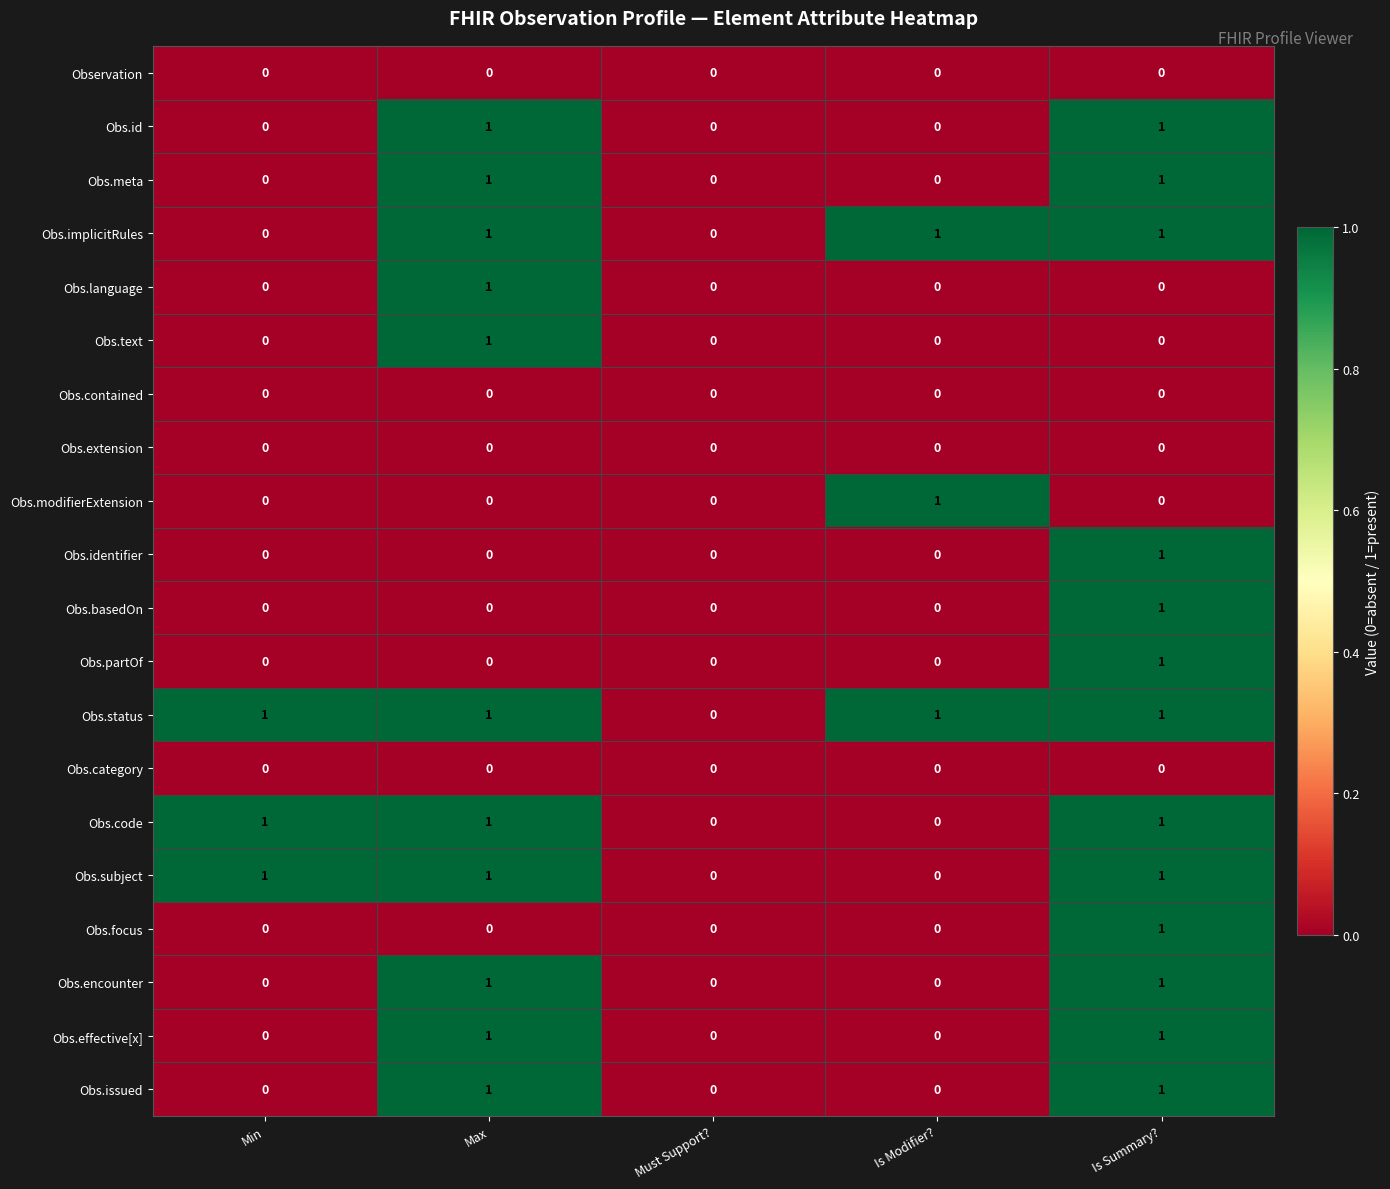

Count the Obs.status values in the range 1 to 2.

4